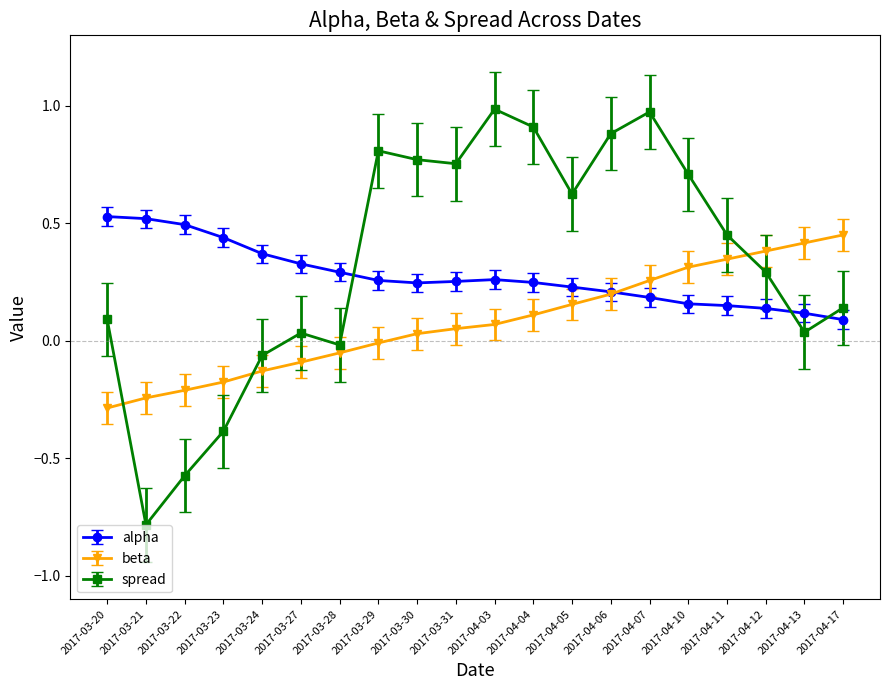

At which category is the sum across all series the highest?

2017-04-07